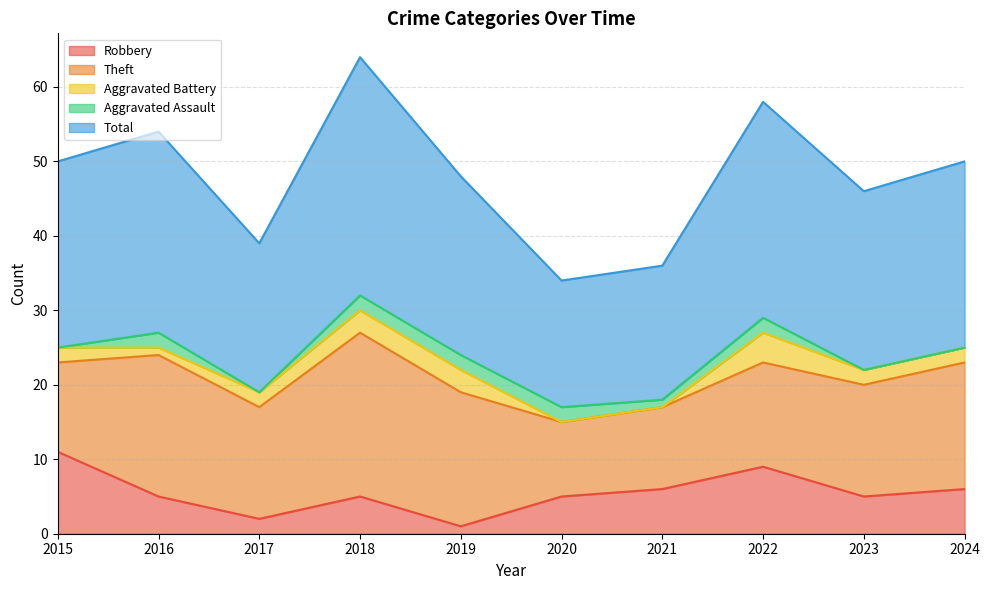

Count the Aggravated Battery values in the range 1 to 3.

7